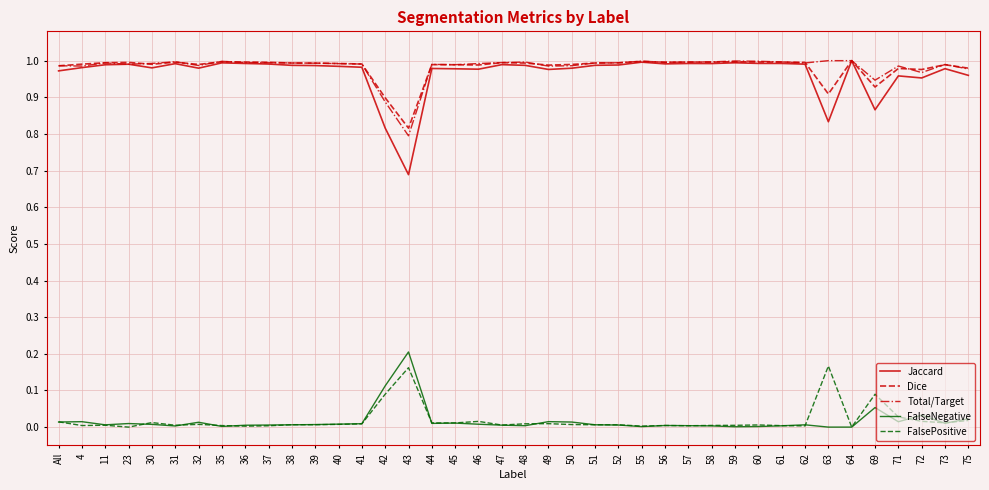

Which series has the largest range (max minus min)?

Jaccard